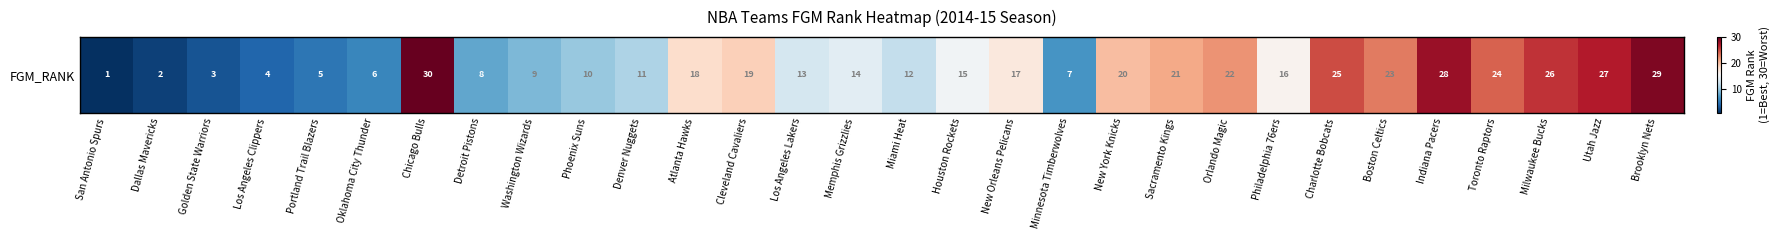

What is the ratio of the value at Minnesota Timberwolves to the value at New Orleans Pelicans?

0.4